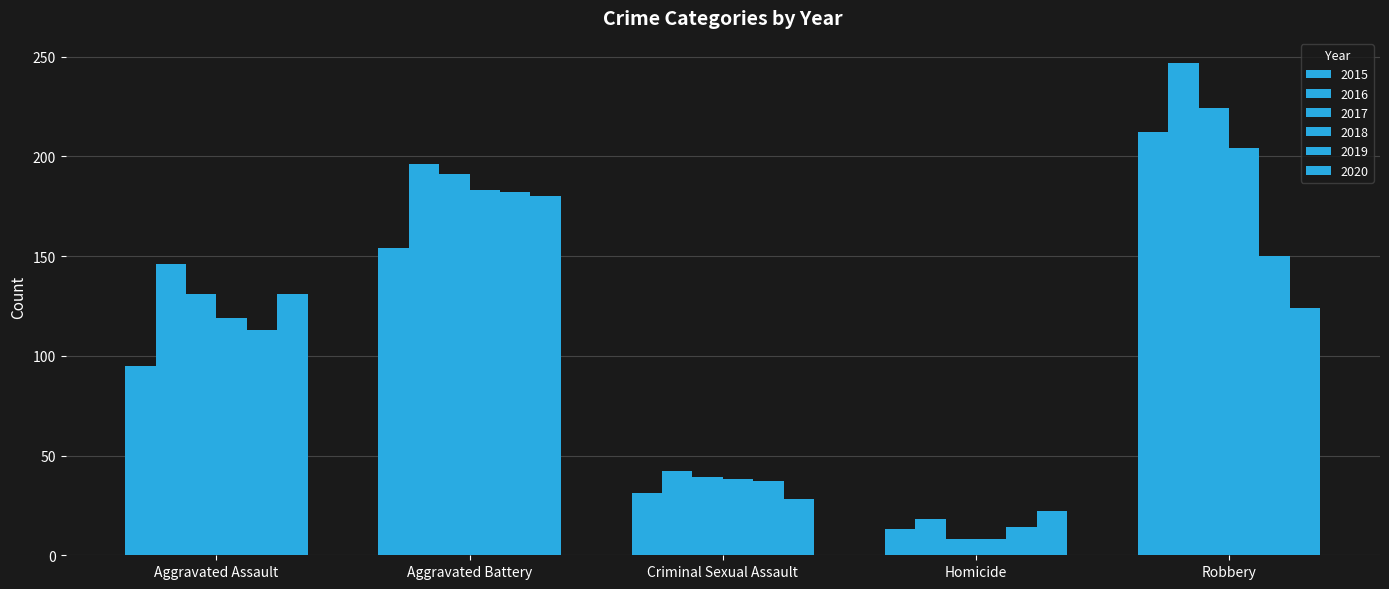

How many bars are there in total?

30